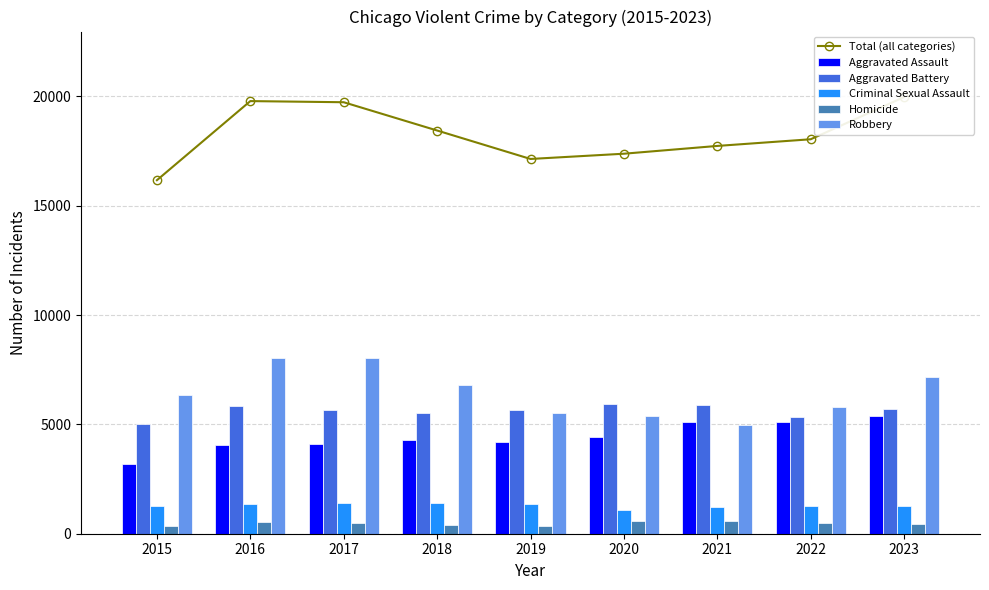

What are all the series names shown in the legend?

Total (all categories), Aggravated Assault, Aggravated Battery, Criminal Sexual Assault, Homicide, Robbery